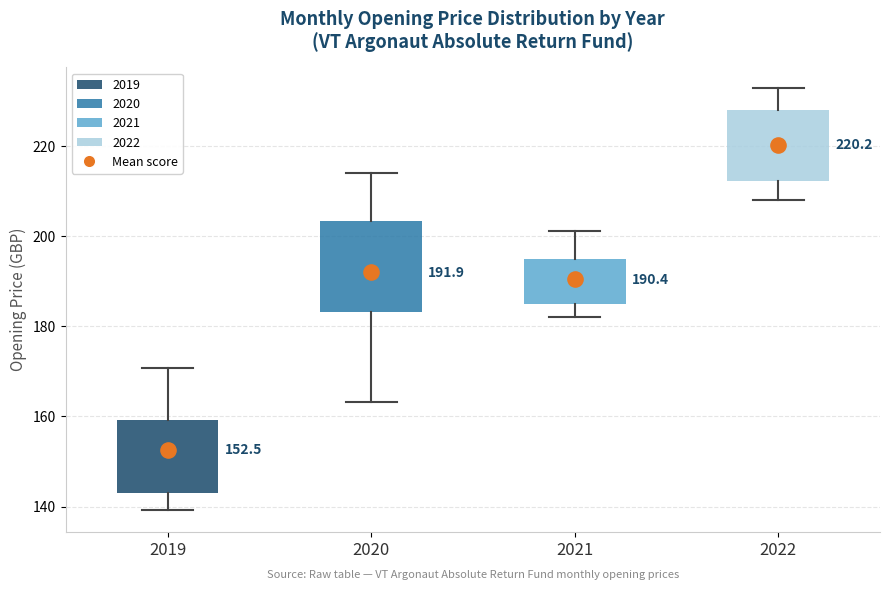

Comparing the boxes themselves (not the whiskers), which one is the tallest?

2020